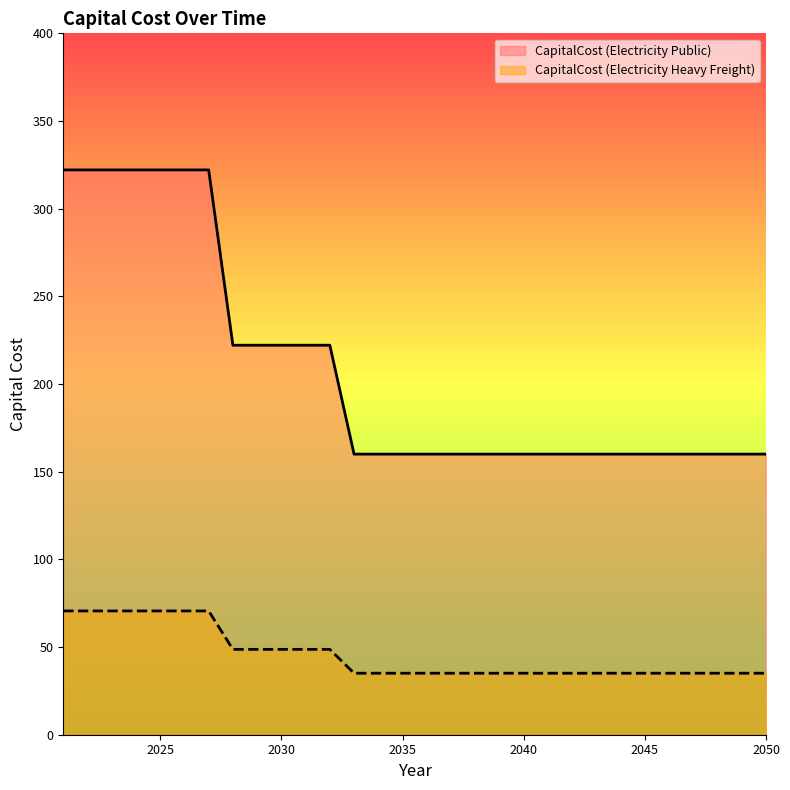

Which category has the lowest value in the CapitalCost (Electricity Public) series?

2033